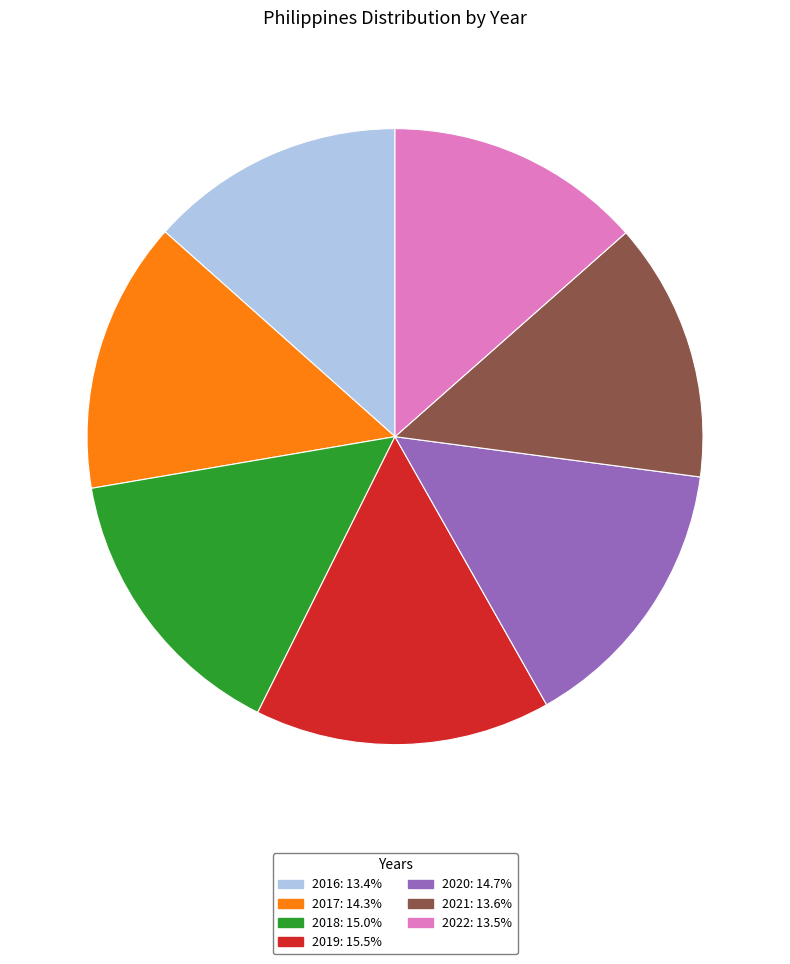

What is the ratio of the value at 2019 to the value at 2017?

1.1